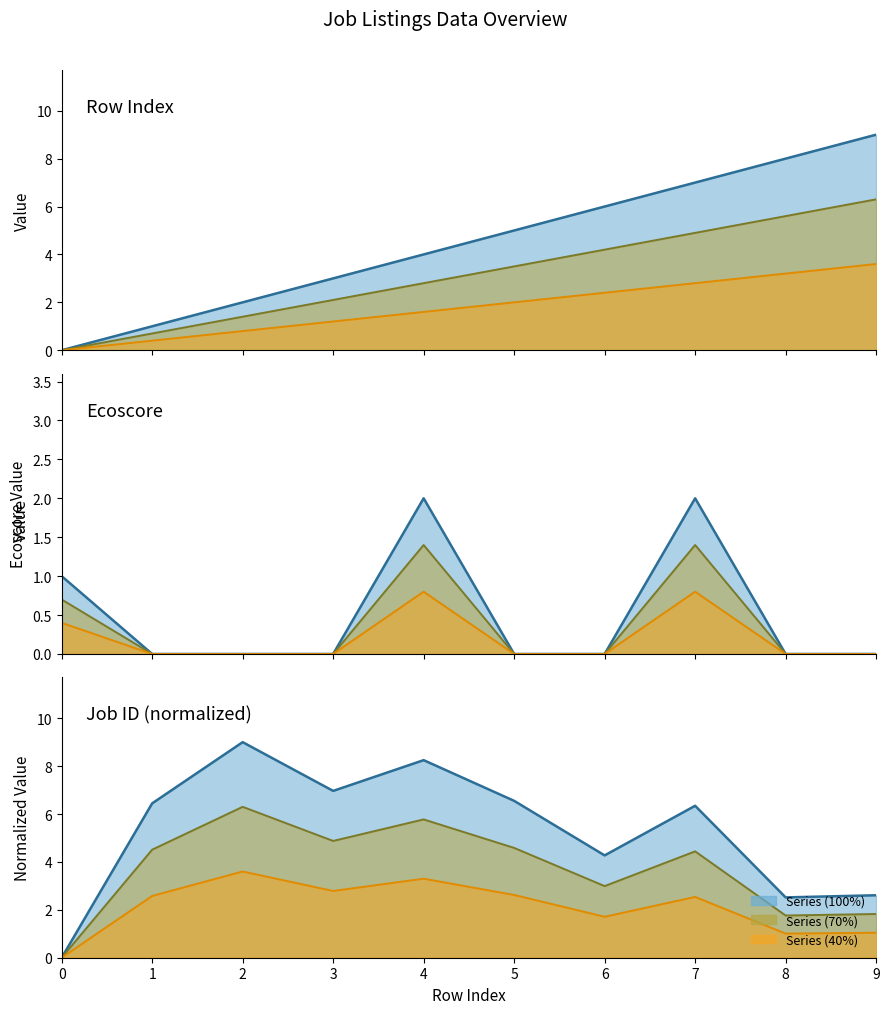

What is the difference between the Job ID (normalized) values at 3 and 6?

2.7